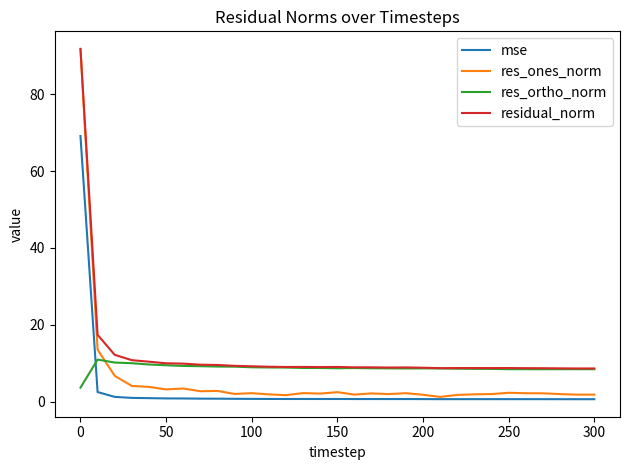

How many intersections are there between res_ones_norm and res_ortho_norm?

1